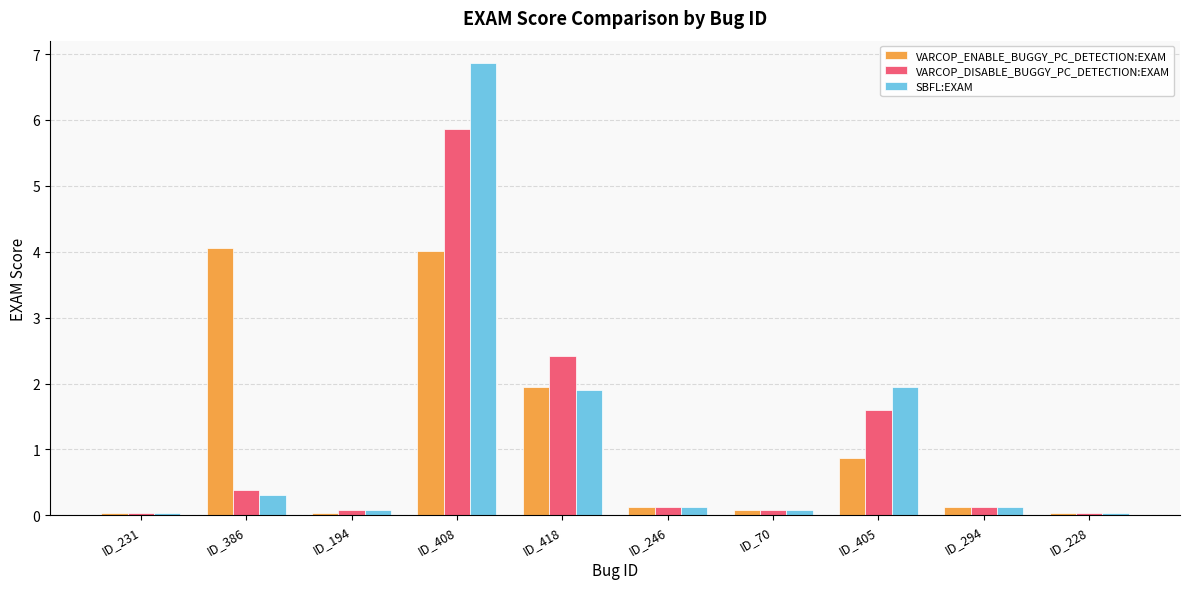

How many categories are shown in the chart?

10